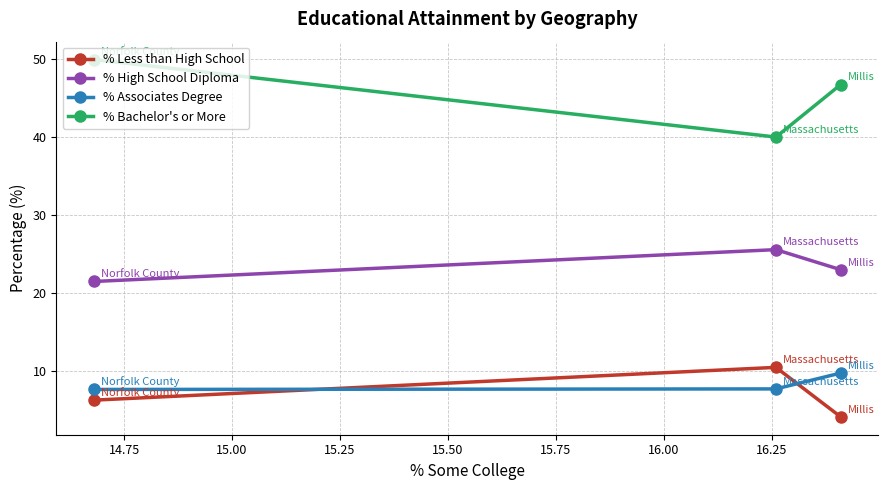

What is the lowest value of the % Bachelor's or More series?

40.0